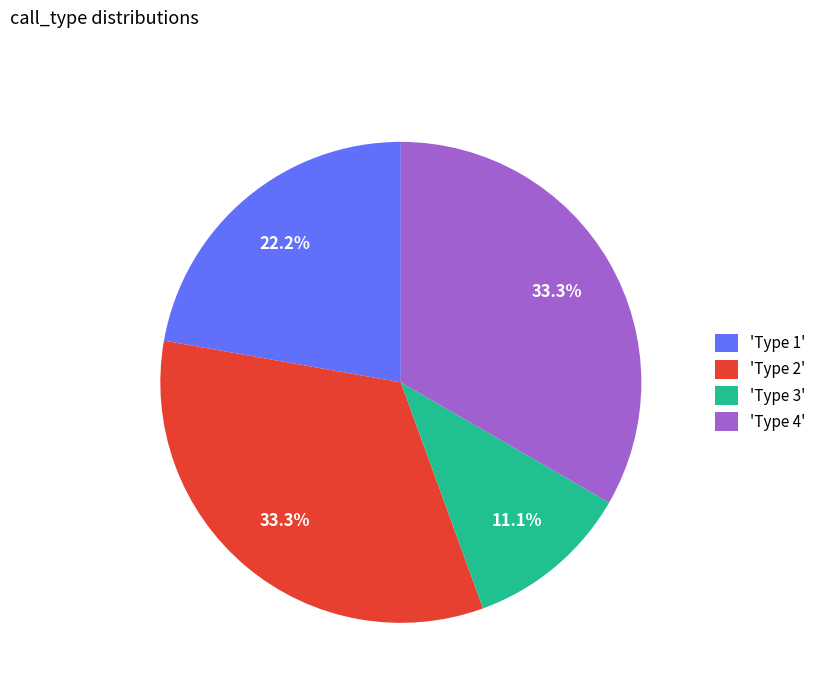

Between 'Type 4' and 'Type 3', which is larger?

'Type 4'